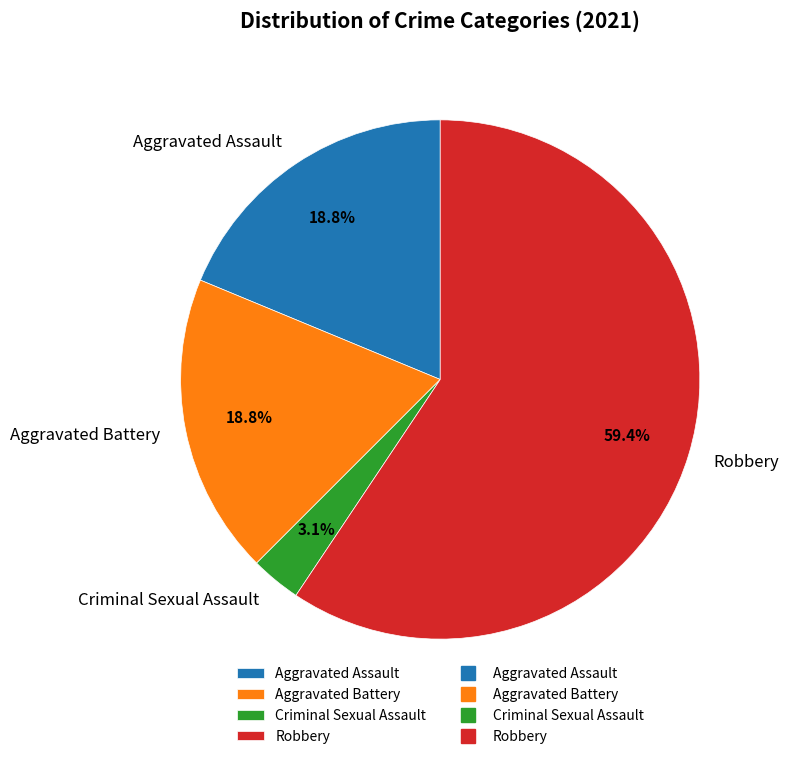

Which has a higher value, Criminal Sexual Assault or Aggravated Assault?

Aggravated Assault